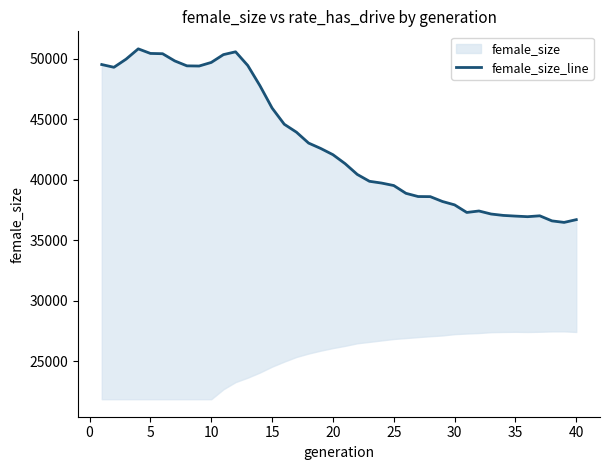

How many points are higher than both their immediate neighbors (excluding endpoints)?

4